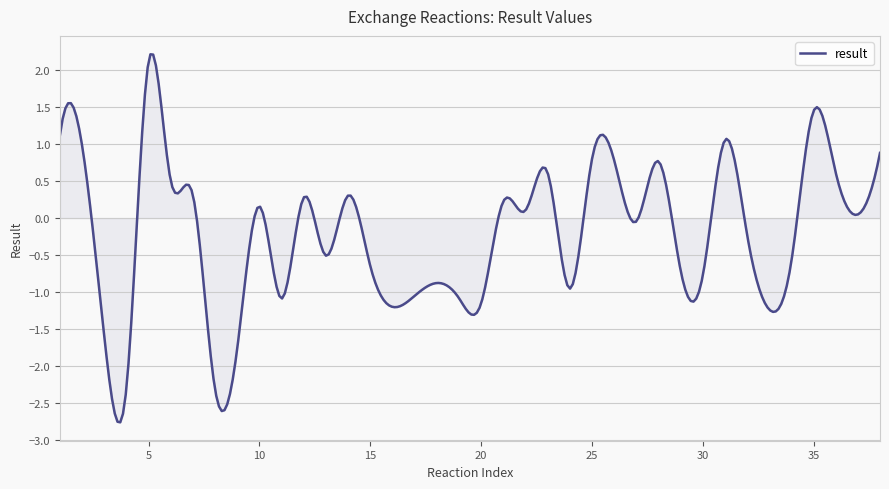

What is the minimum value shown in the chart?

-2.8